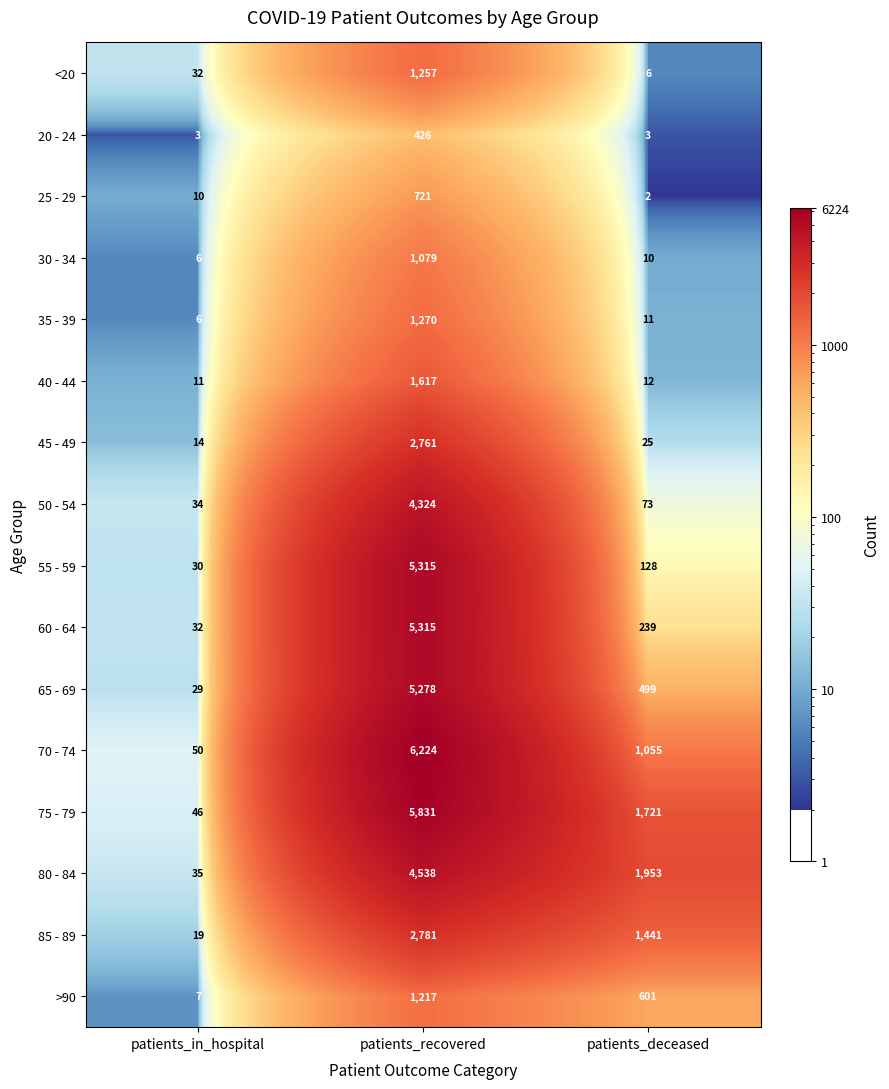

At which label does 80 - 84 reach its peak?

patients_recovered